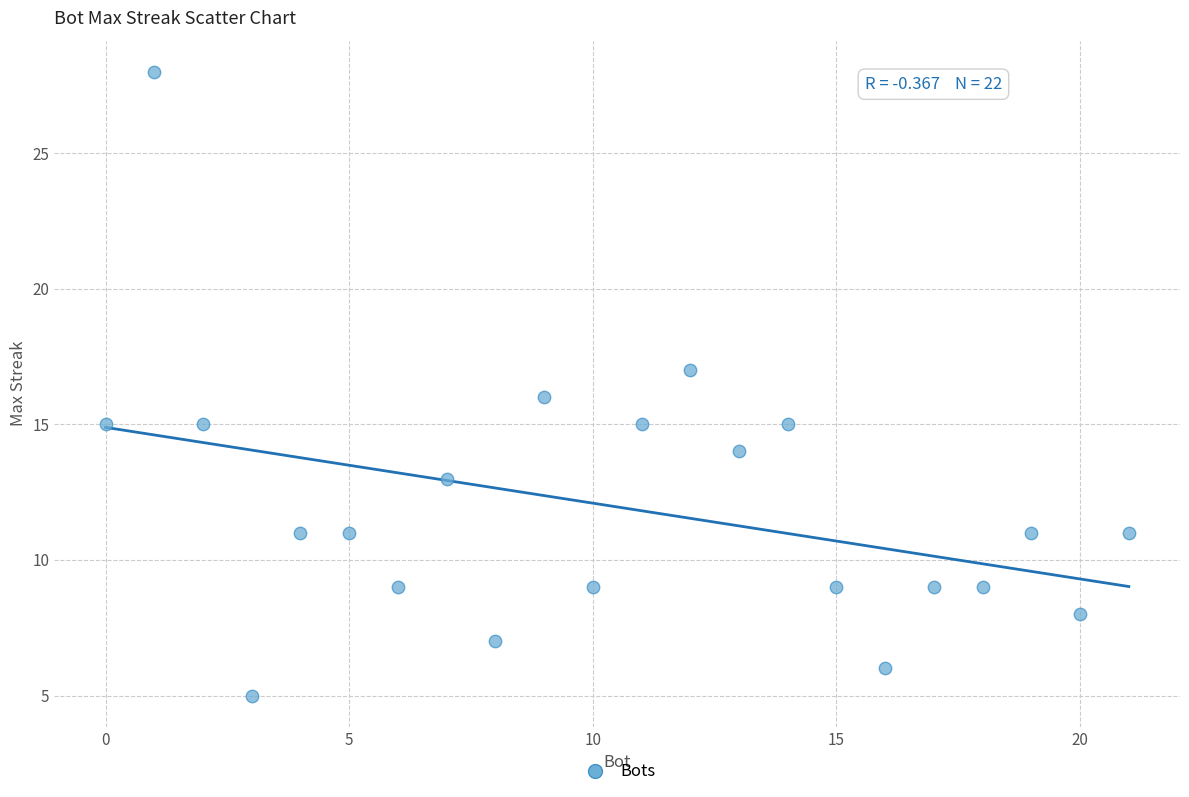

What is the range of X values (max minus min)?

21